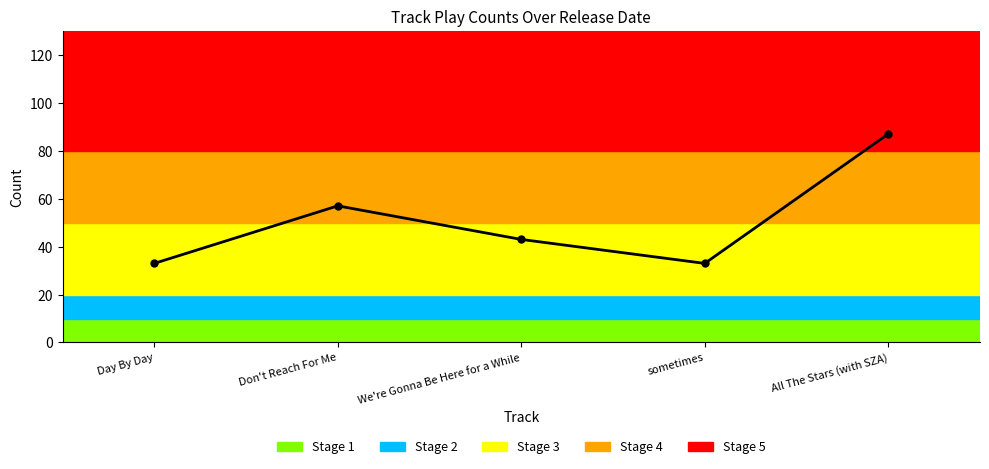

What value does the data have at sometimes, to the nearest 5?

35